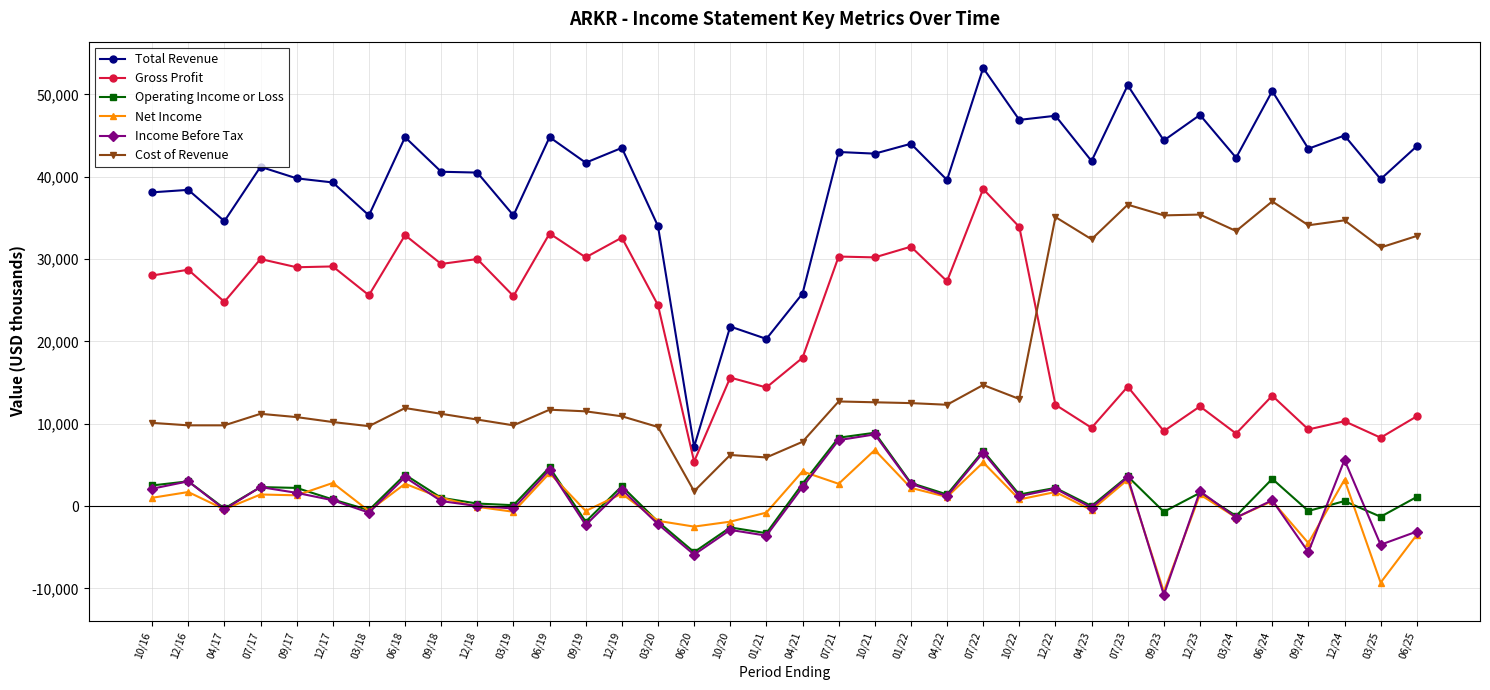

What is the minimum value shown in the chart?

-10800